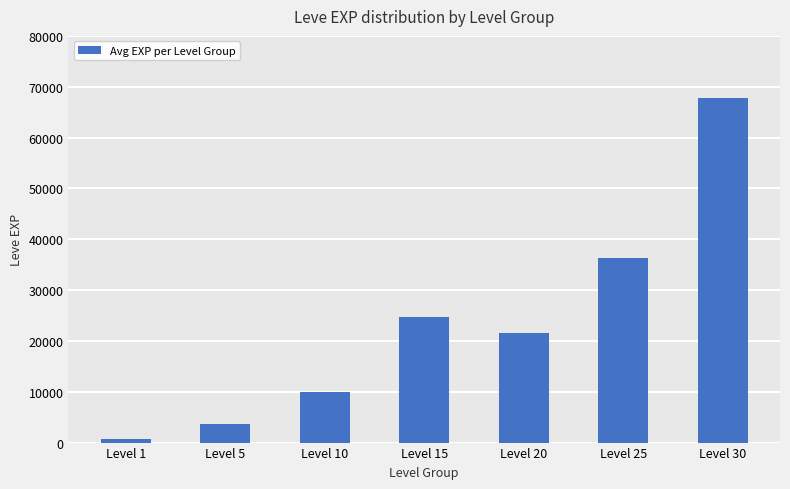

What is the value of the 1st bar from the left?

630